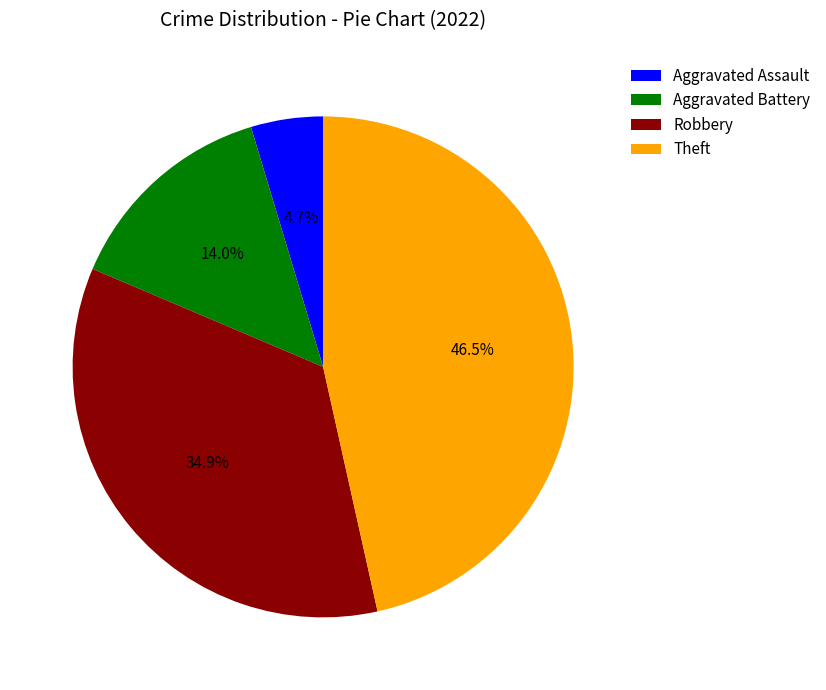

Which slice is the smallest?

Aggravated Assault